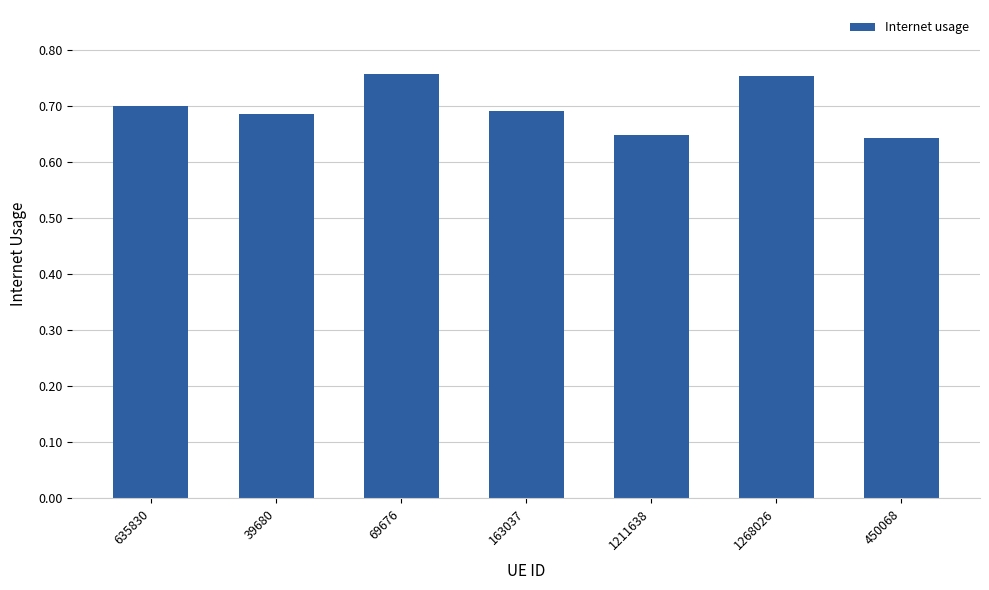

Which has a higher value, 1268026 or 450068?

1268026